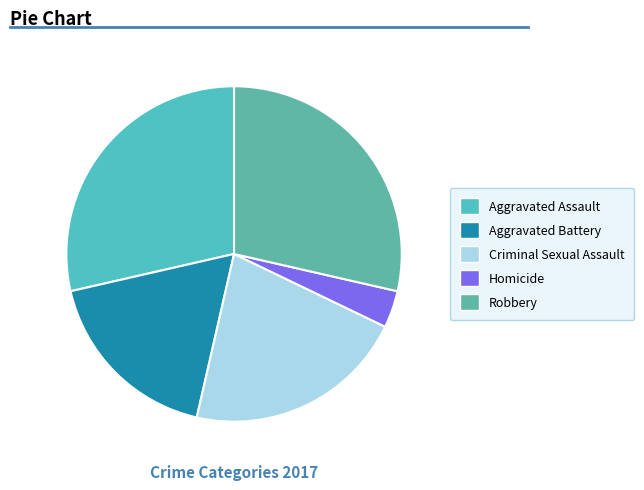

What is the ratio of the value at Robbery to the value at Aggravated Battery?

1.6